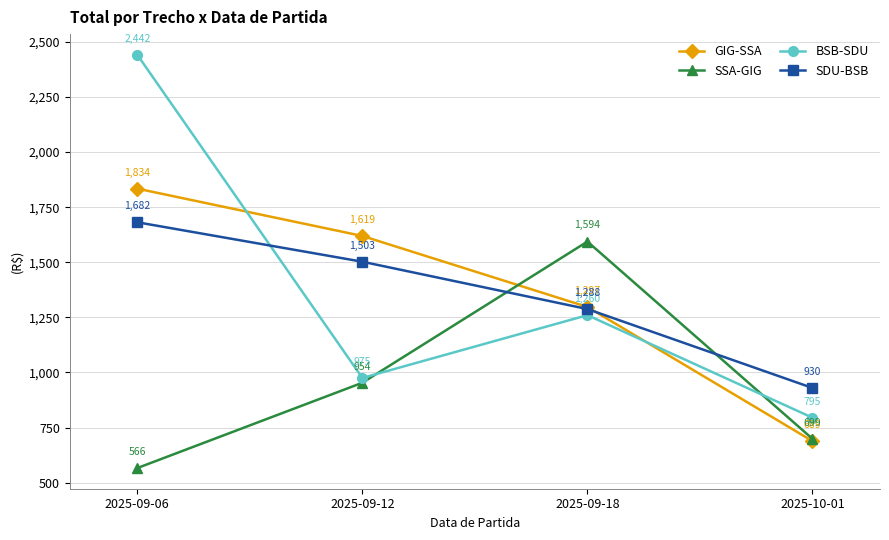

How many lines are shown in the chart?

4